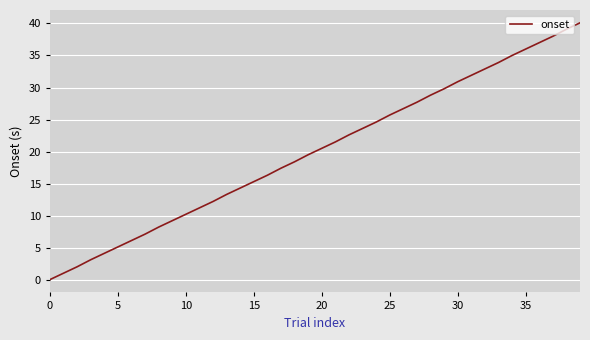

What is the difference between the maximum and minimum values?

40.1